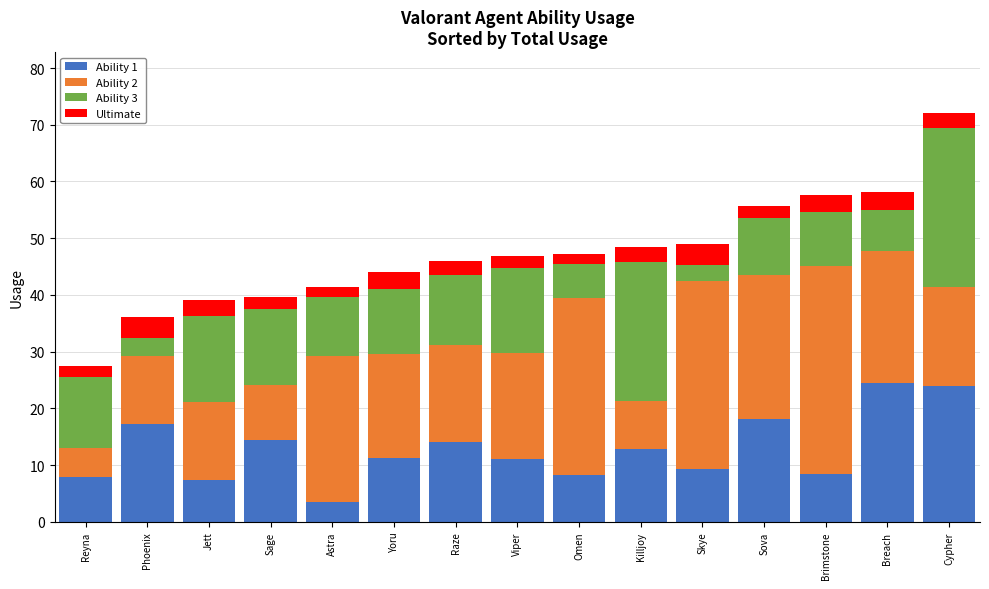

What is the lowest value of the Ability 1 series?

3.5